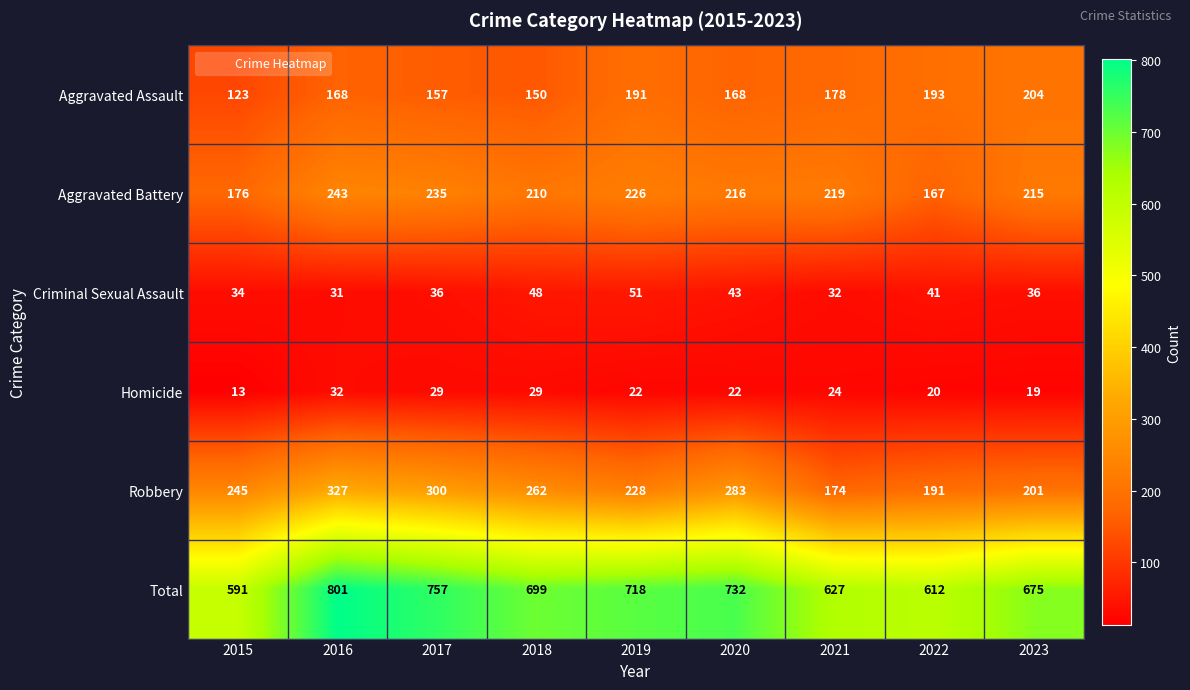

At which label does Aggravated Battery reach its peak?

2016